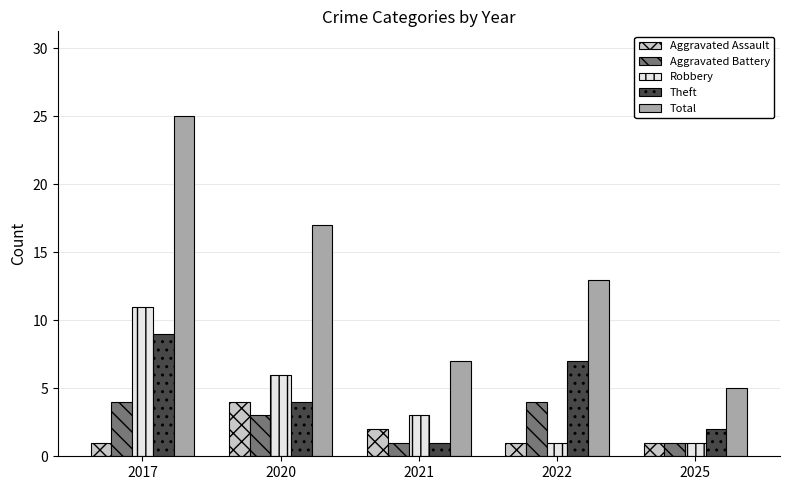

Are the bars horizontal?

No